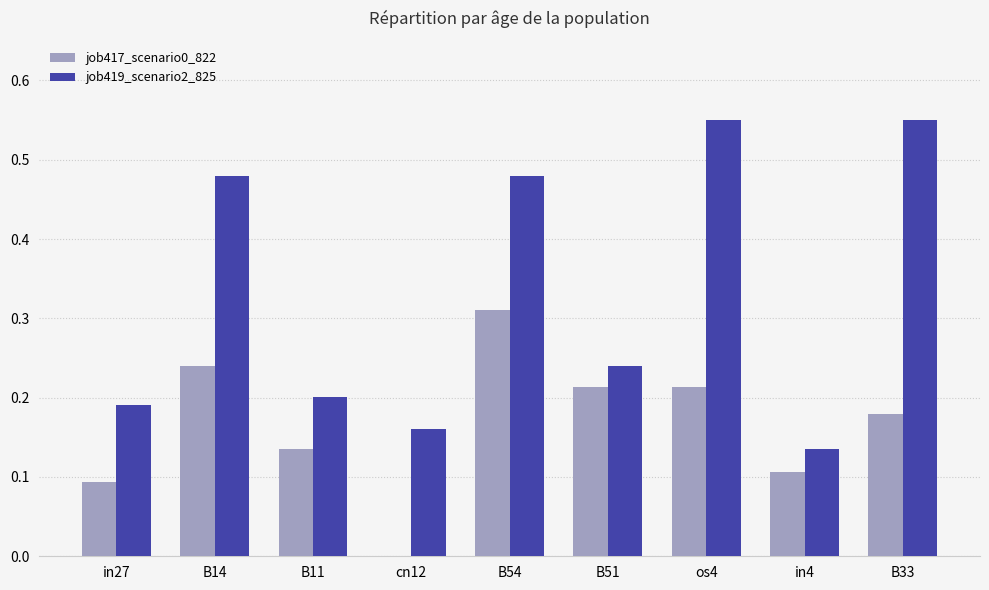

True or false: job417_scenario0_822 has a value of 0.2 at B51.

True